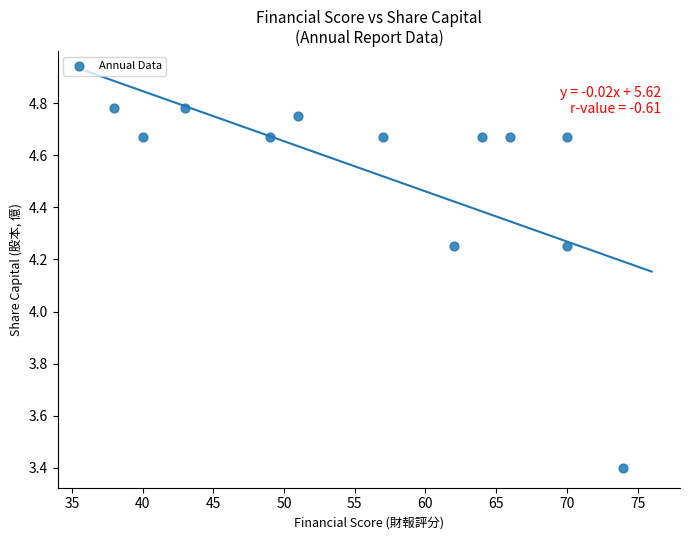

What is the average X value?

57.0